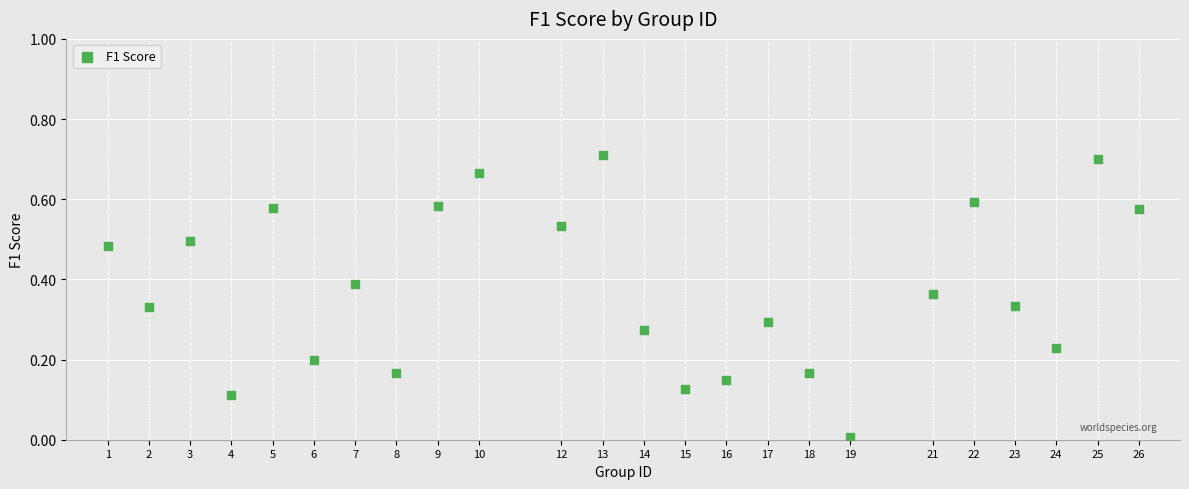

What is the range of X values (max minus min)?

25.0